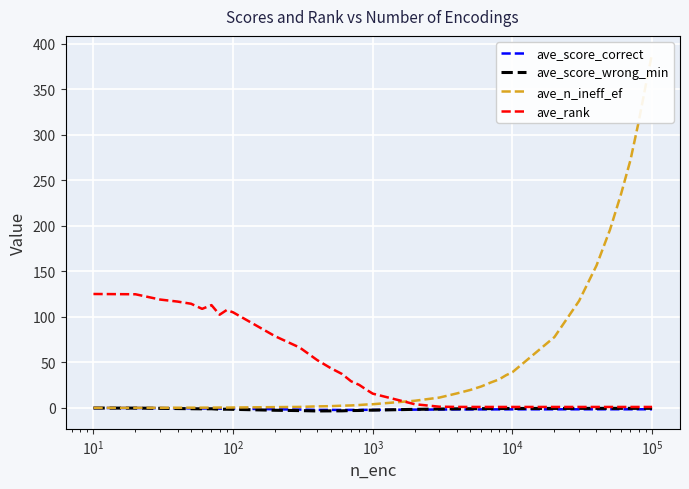

Reading right to left, list all the values displayed in this chart.

ave_score_correct: -1.5	-1.5	-1.6	-1.6	-1.6	-1.5	-1.6	-1.6	-1.6	-1.6	-1.6	-1.7	-1.7	-1.7	-1.7	-1.7	-1.8	-1.9	-2.2	-2.2	-2.3	-2.3	-2.3	-2.2	-2.3	-1.9	-1.5	-0.9	-0.8	-0.9	-0.5	-0.7	-0.5	-0.4	-0.3	-0.1	-0.1
ave_score_wrong_min: -0.5	-0.5	-0.5	-0.5	-0.5	-0.5	-0.5	-0.6	-0.6	-0.7	-0.7	-0.8	-0.8	-0.8	-0.9	-1.0	-1.3	-1.6	-2.5	-2.5	-2.9	-2.9	-3.3	-3.3	-3.4	-3.0	-2.6	-1.6	-1.5	-1.5	-1.0	-1.1	-0.9	-0.8	-0.5	-0.3	-0.2
ave_n_ineff_ef: 388.8	353.9	313.4	271.9	234.9	195.7	156.3	117.4	77.8	39.2	35.8	31.1	27.9	23.6	19.7	15.9	11.3	7.8	4.0	3.7	3.2	2.6	2.4	1.9	1.6	1.0	0.8	0.4	0.3	0.4	0.2	0.2	0.2	0.1	0.1	0.1	0.0
ave_rank: 1.0	1.0	1.0	1.0	1.0	1.0	1.0	1.0	1.0	1.0	1.0	1.0	1.0	1.0	1.0	1.0	1.3	4.0	15.6	19.9	25.2	29.2	37.3	43.6	52.5	66.2	78.6	104.9	107.4	102.3	112.8	108.7	114.3	116.7	118.9	124.7	125.0